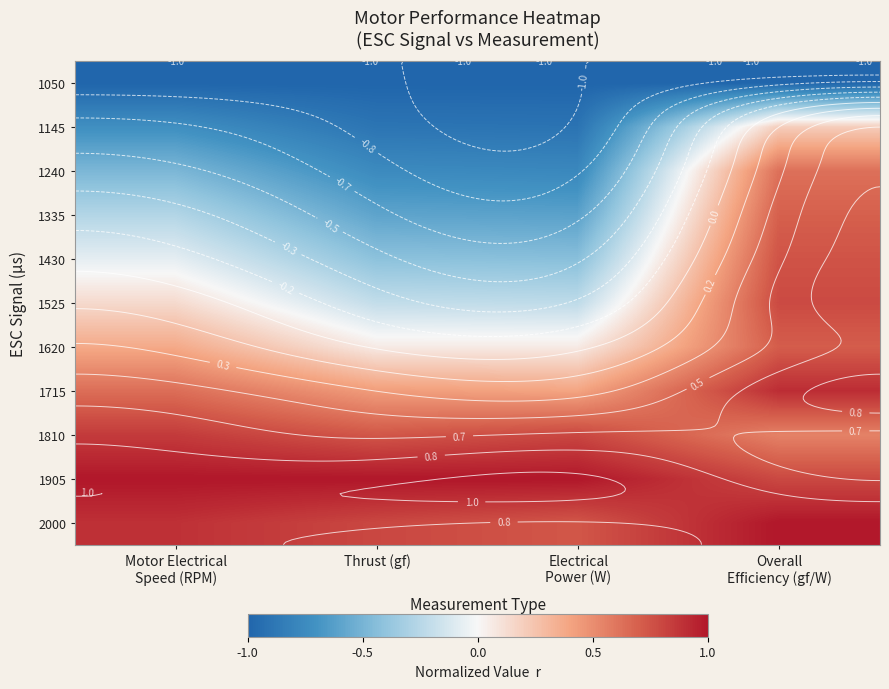

How many negative values does the 1430 series have?

3